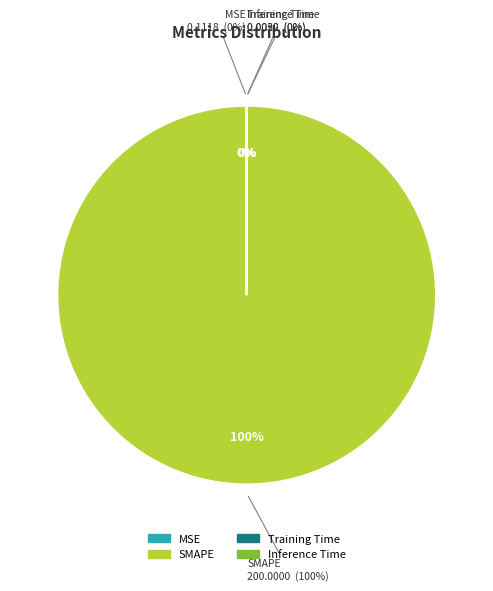

Count the number of slices in the pie.

4